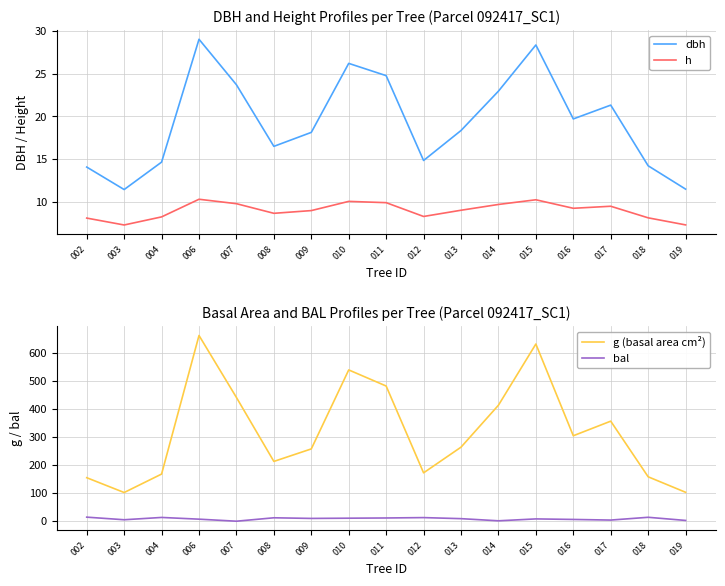

What is the spread (max minus min) of values at 009?

249.2